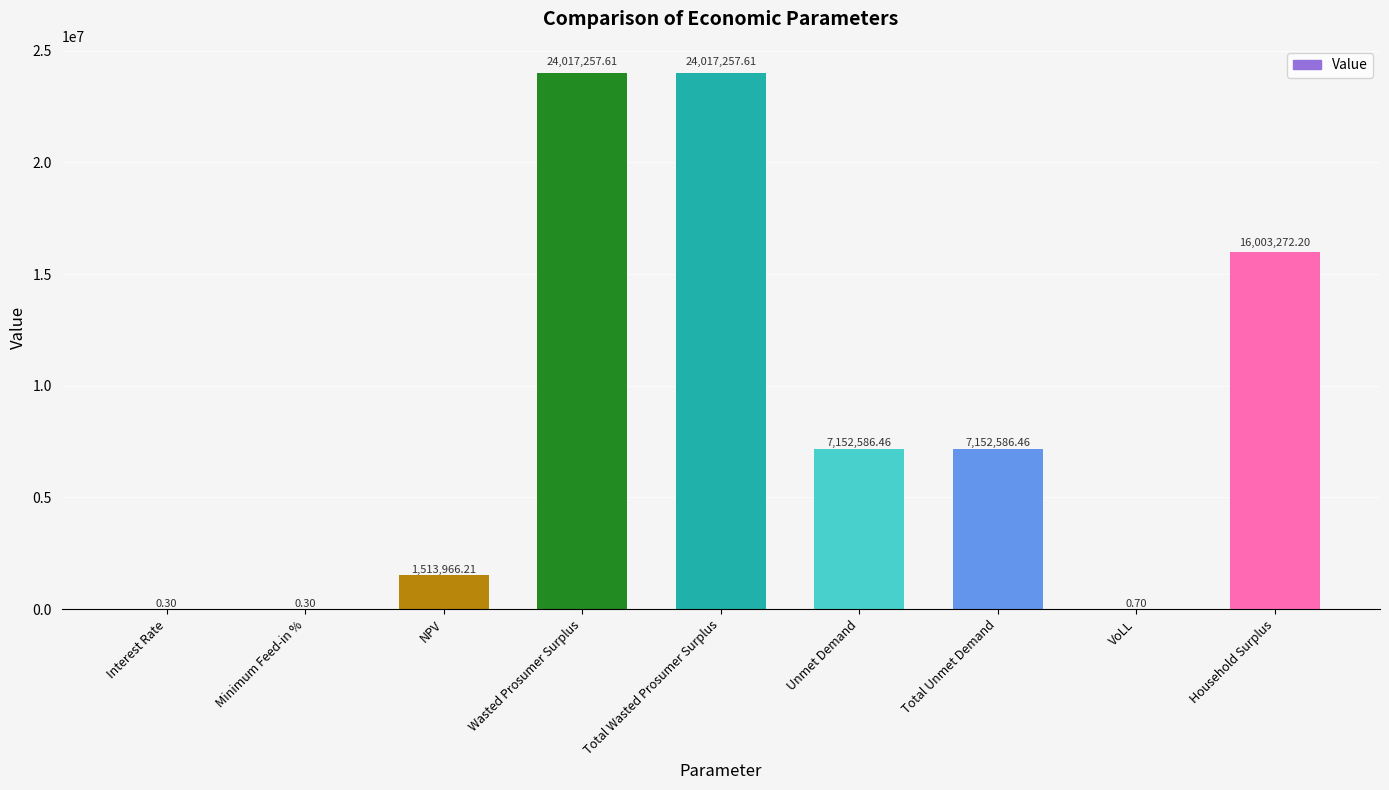

What is the change in value from Total Unmet Demand to Household Surplus?

+8850685.7